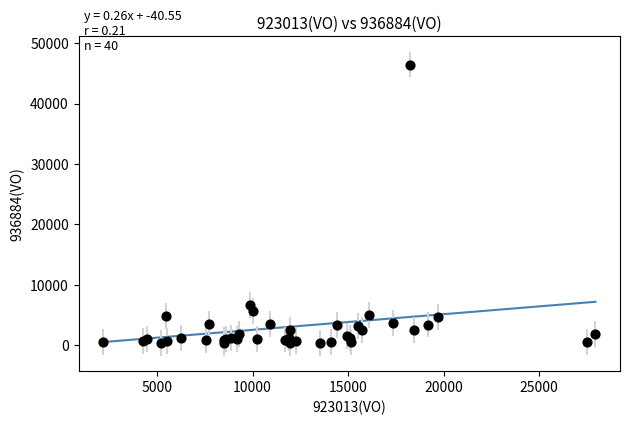

What Y value in the scatter plot is closest to 23408?

6617.2